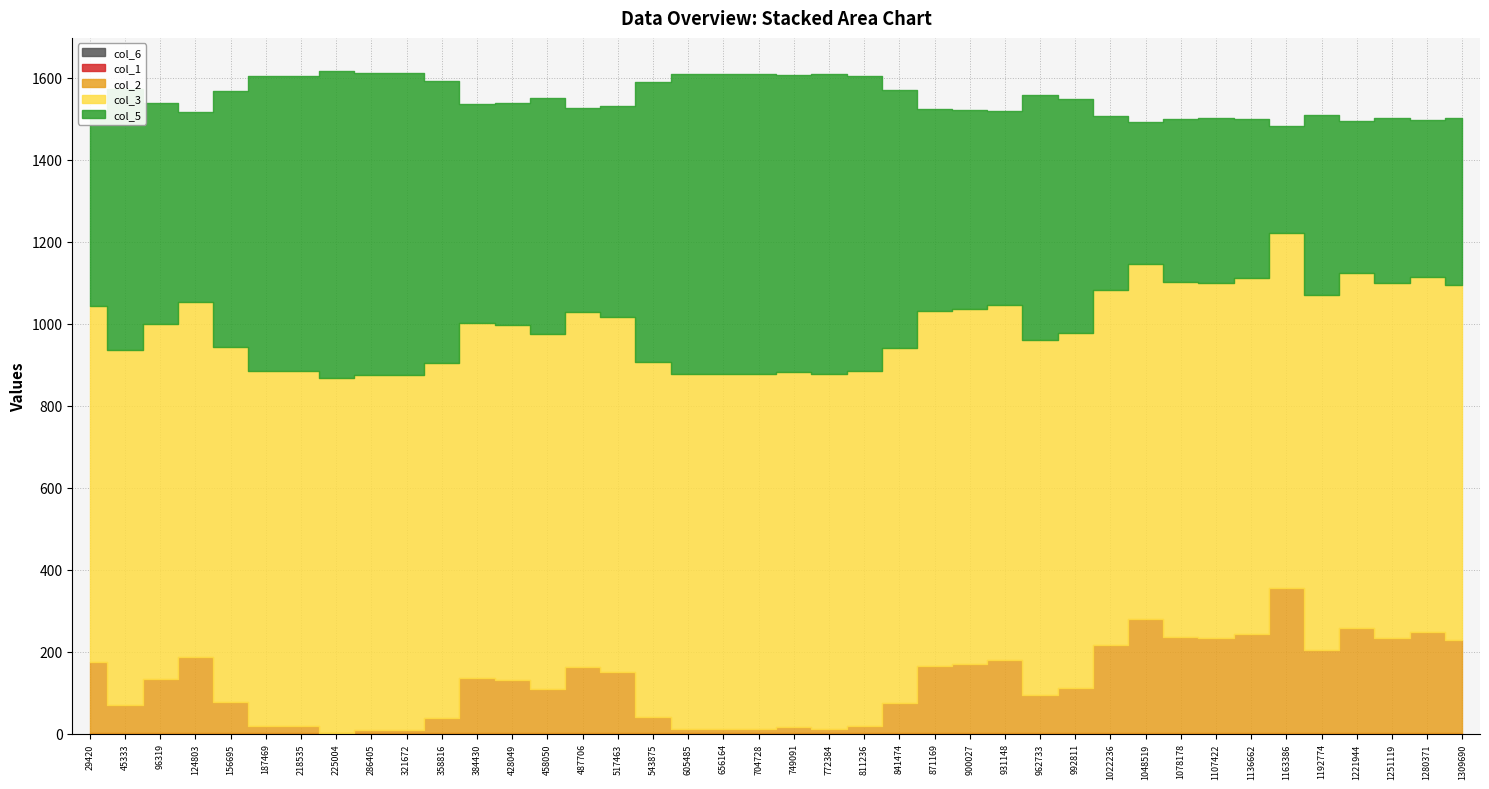

What is the average value of the col_3 series?

866.0